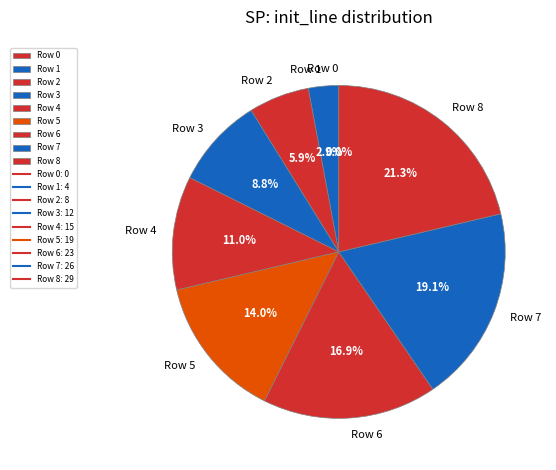

To the nearest percent, what percentage of the pie is Row 2?

6%